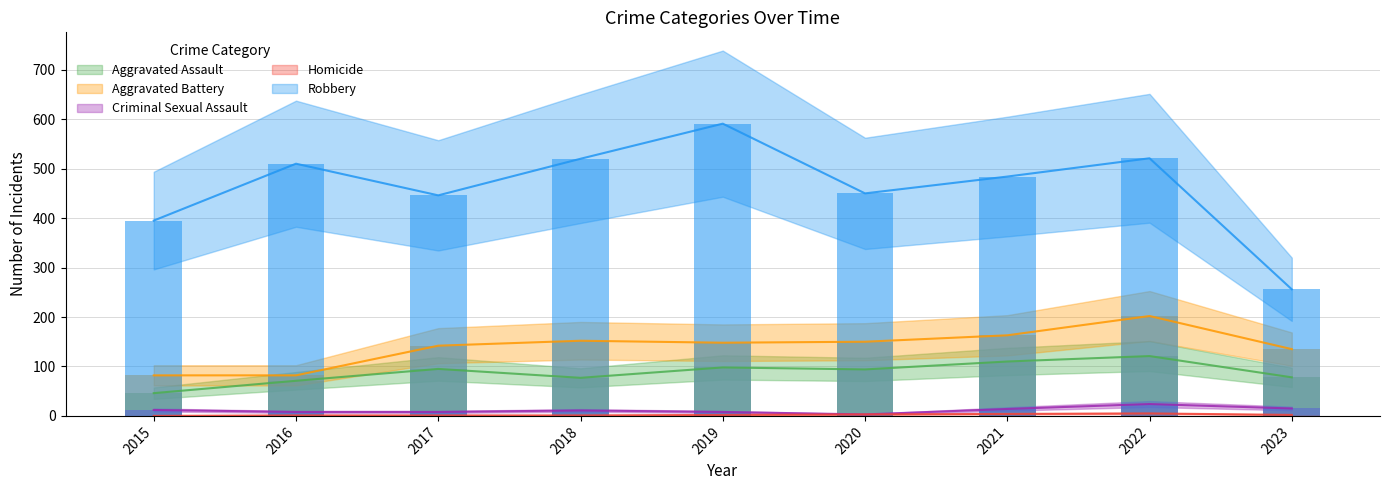

Which category has the lowest value in the Aggravated Battery series?

2015